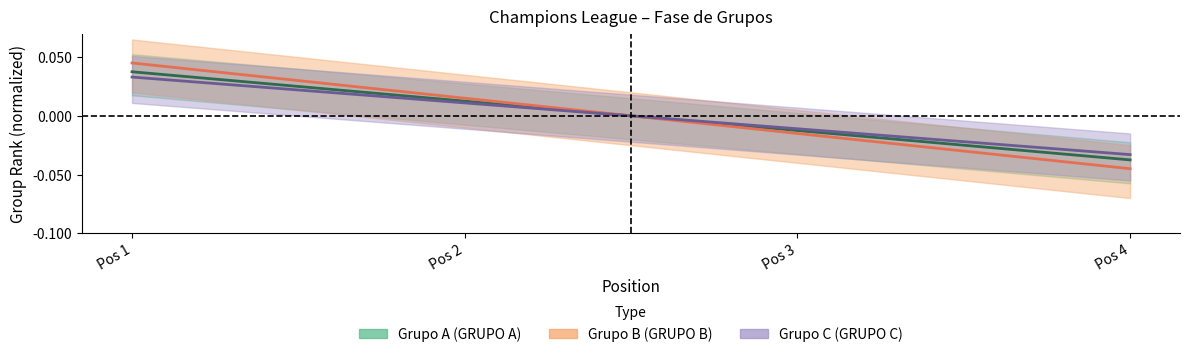

At how many categories does at least one series exceed 0?

2